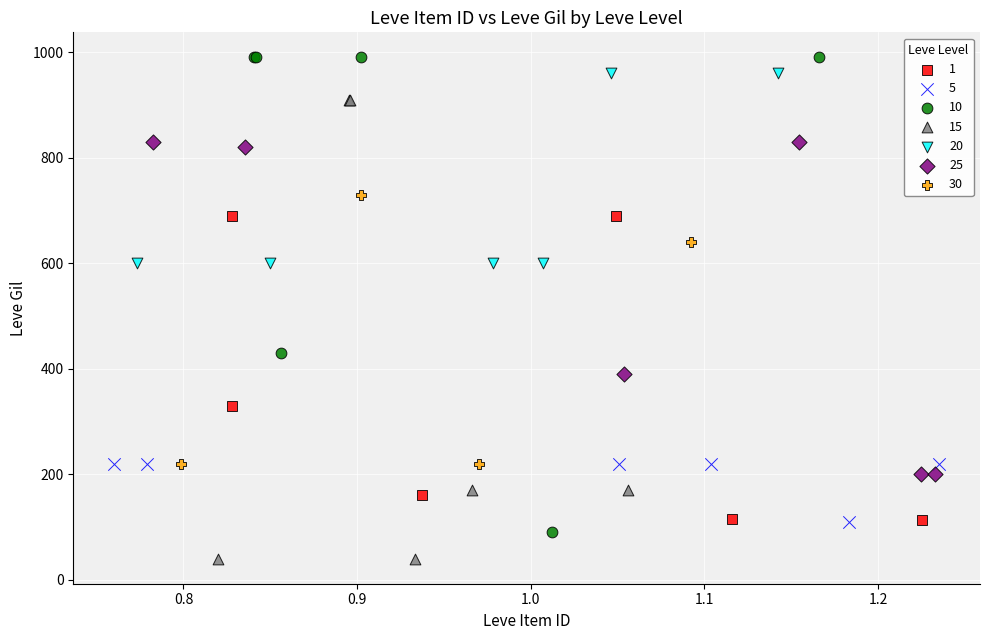

Which series has the widest spread of Y values?

10